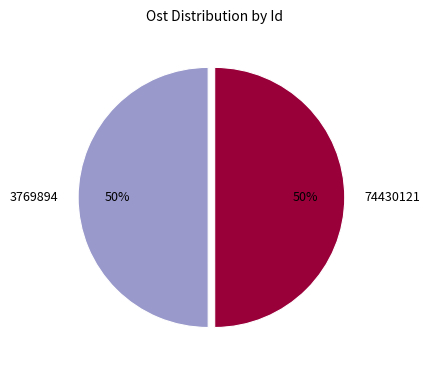

The 3769894 slice represents 58% of the pie. True or false?

False